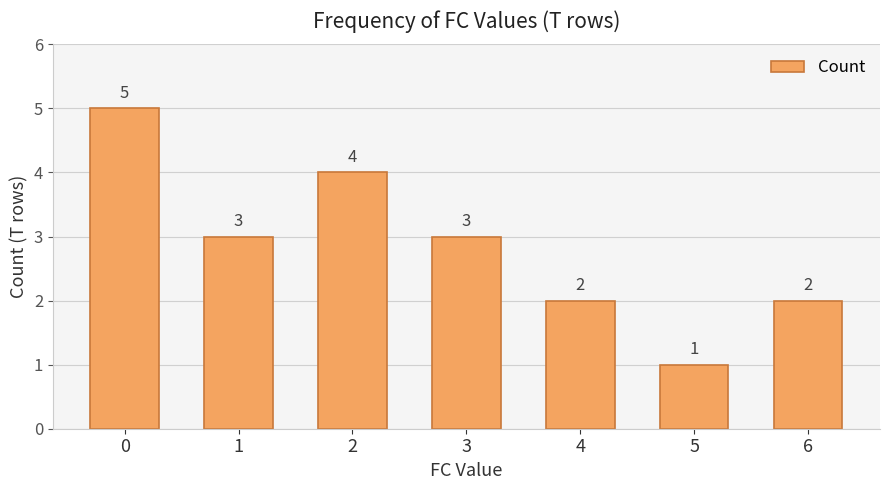

What is the smallest value displayed?

1